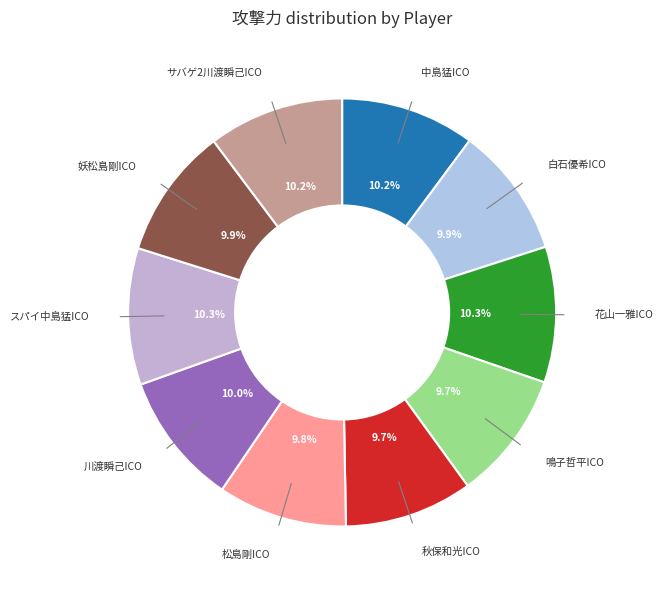

How many segments does this pie chart have?

10